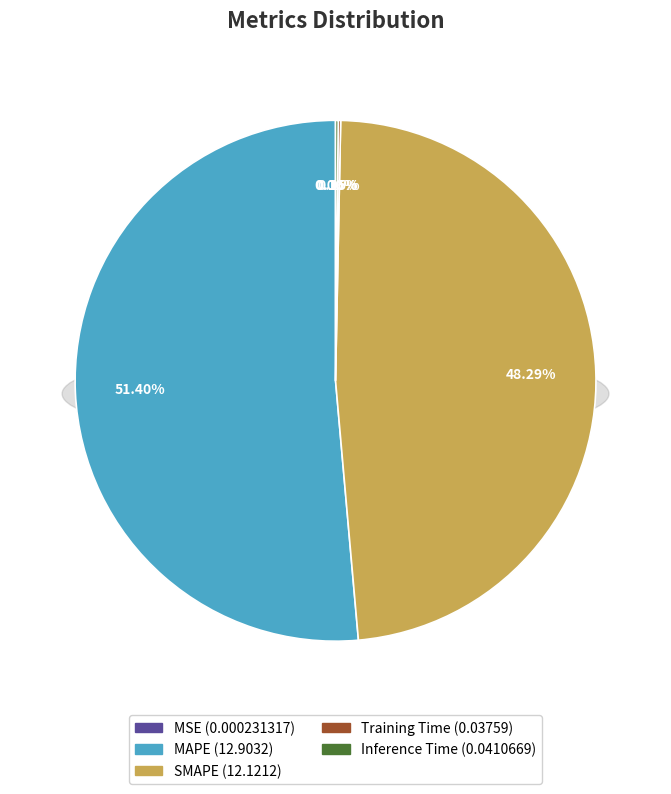

To the nearest percent, what is the average slice percentage?

20%